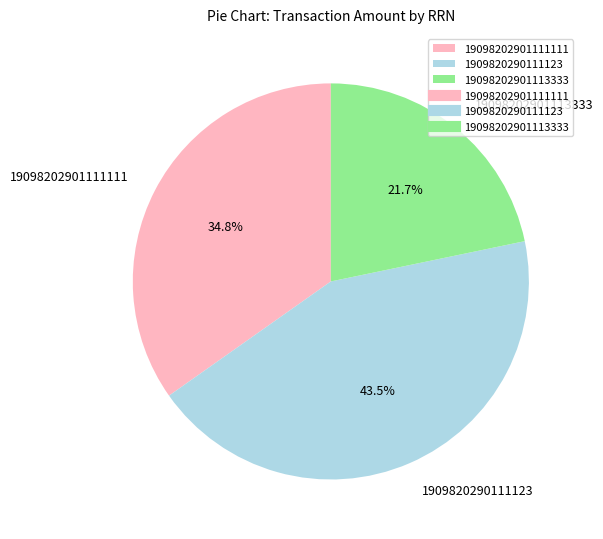

Rank the categories by value from lowest to highest.

19098202901113333, 19098202901111111, 1909820290111123